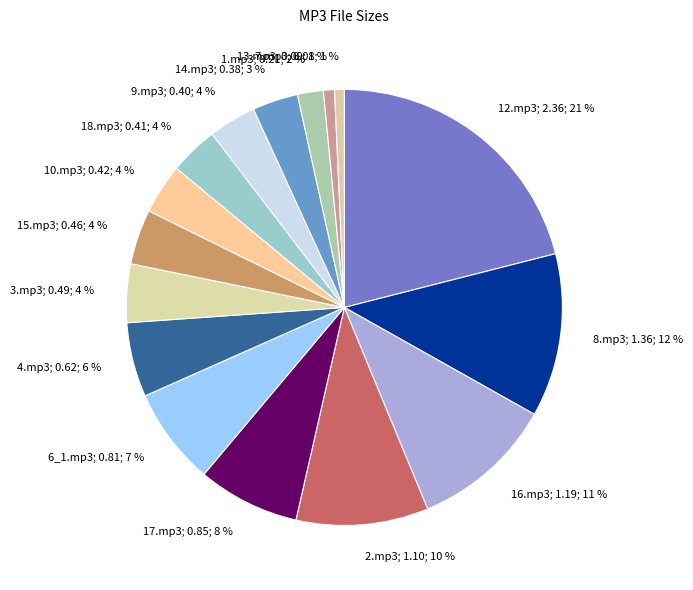

To the nearest percent, what percentage of the pie is 2.mp3?

10%